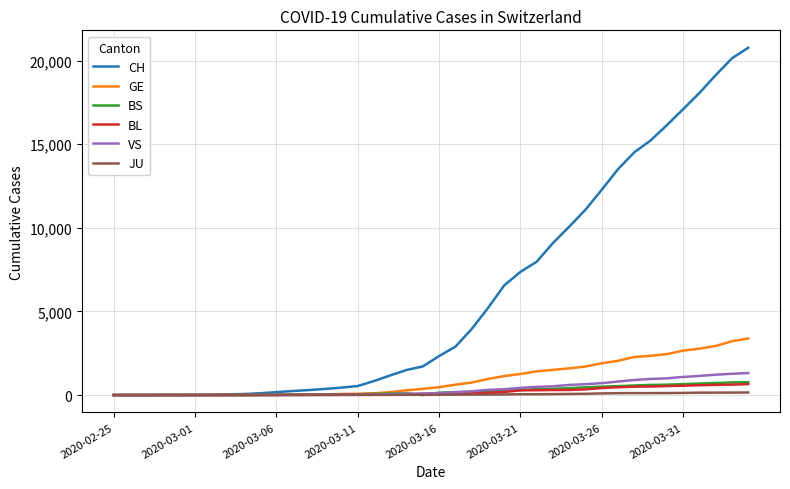

What is the maximum value for VS?

1319